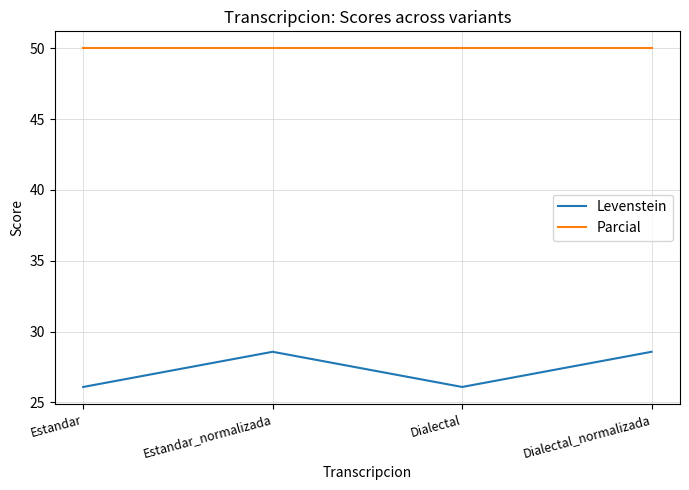

In Levenstein, how many points are lower than both neighbors (excluding endpoints)?

1